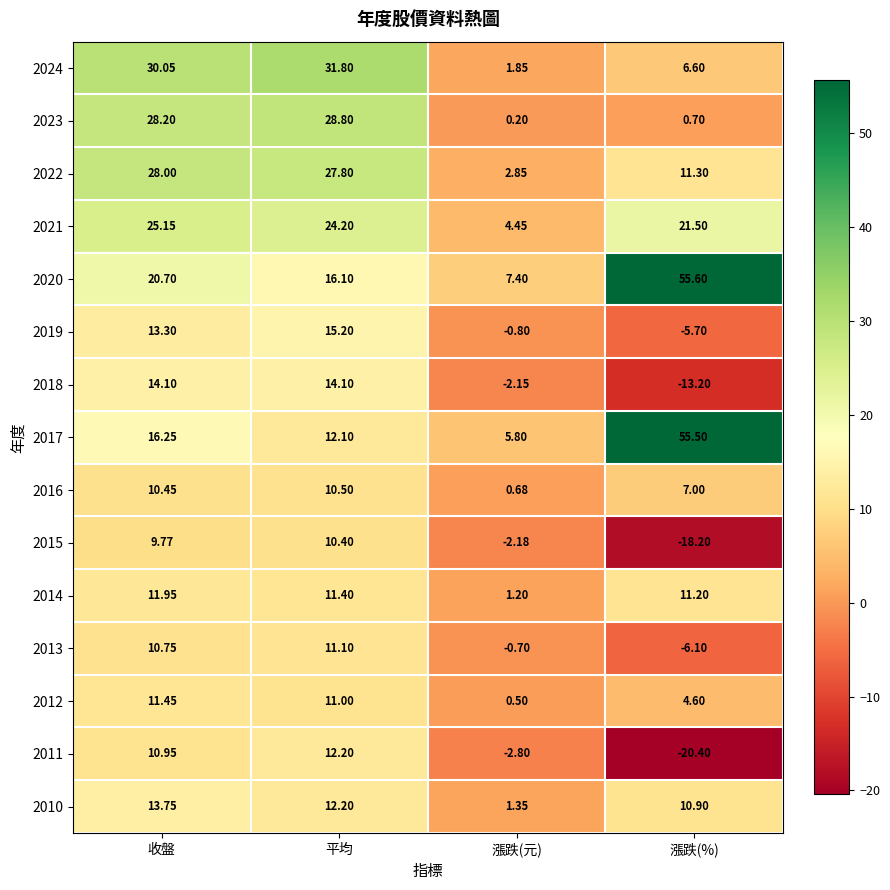

What is the total value across all series at 平均?

248.9